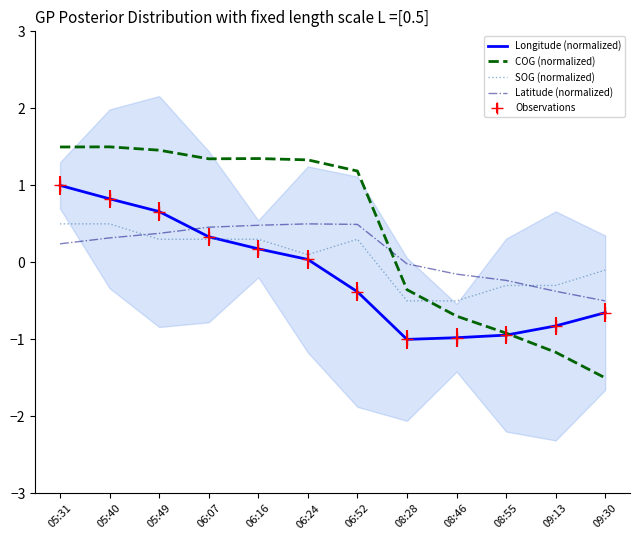

Between which two adjacent categories do COG (normalized) and SOG (normalized) first intersect?

08:28 and 08:46